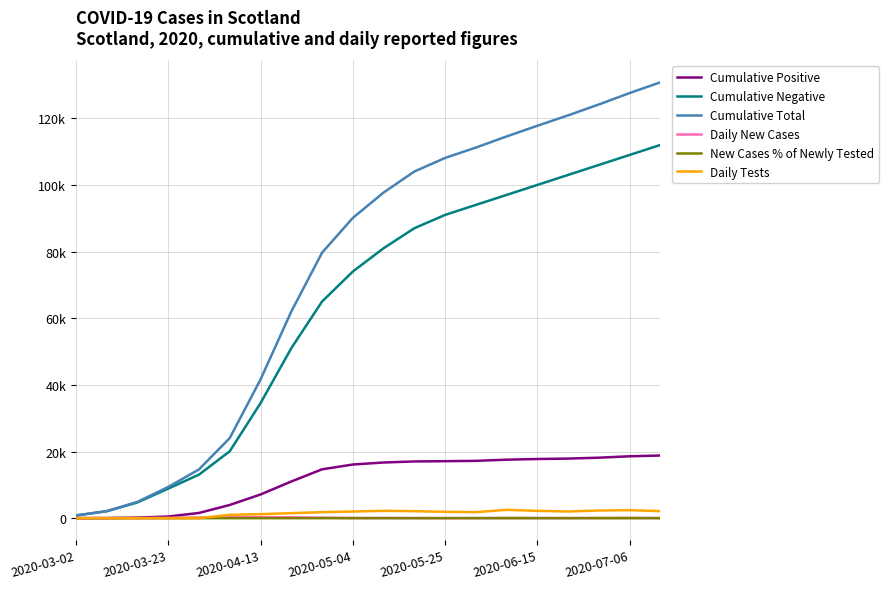

What is the sum of all Cumulative Negative values?

1254117.0